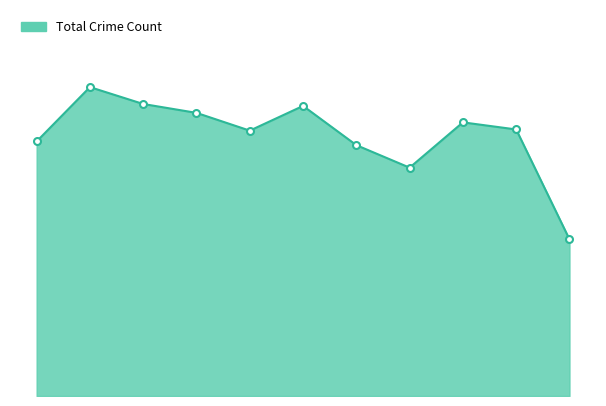

What is the maximum value shown in the chart?

2086